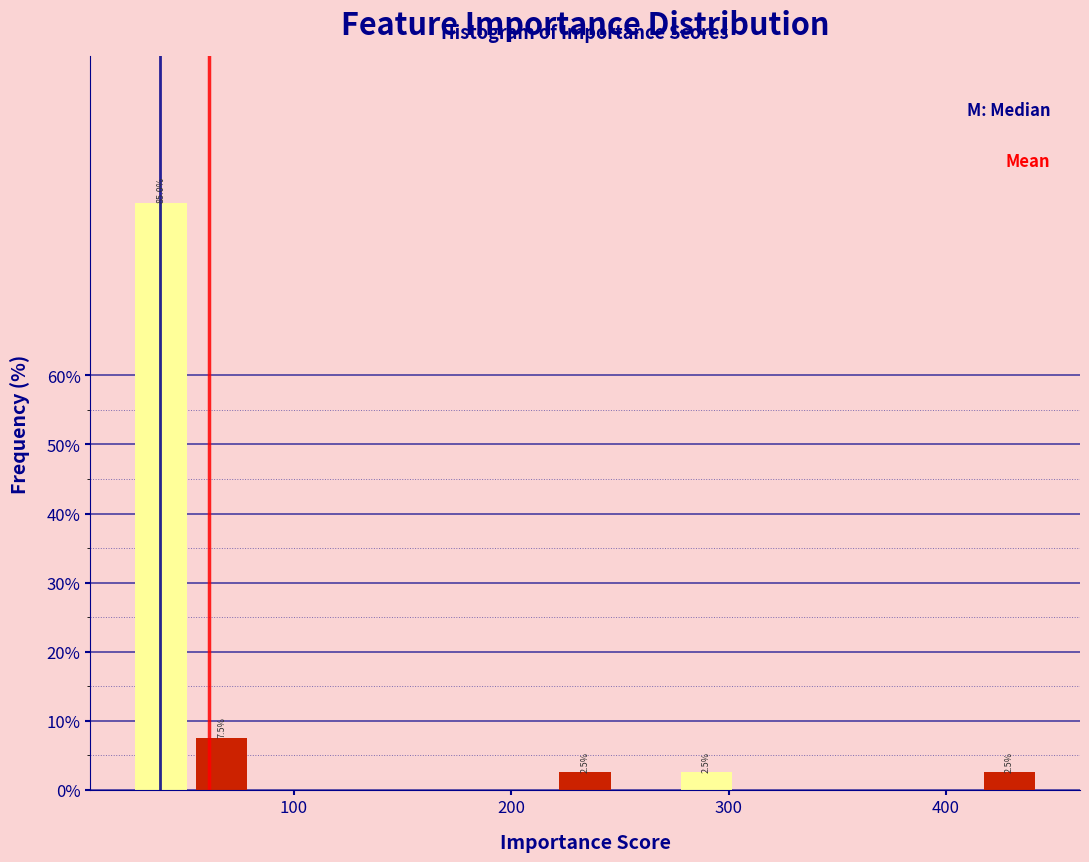

Around what value on the x-axis is the tallest bar? Give the approximate position of its centre, as read against the axis.

40